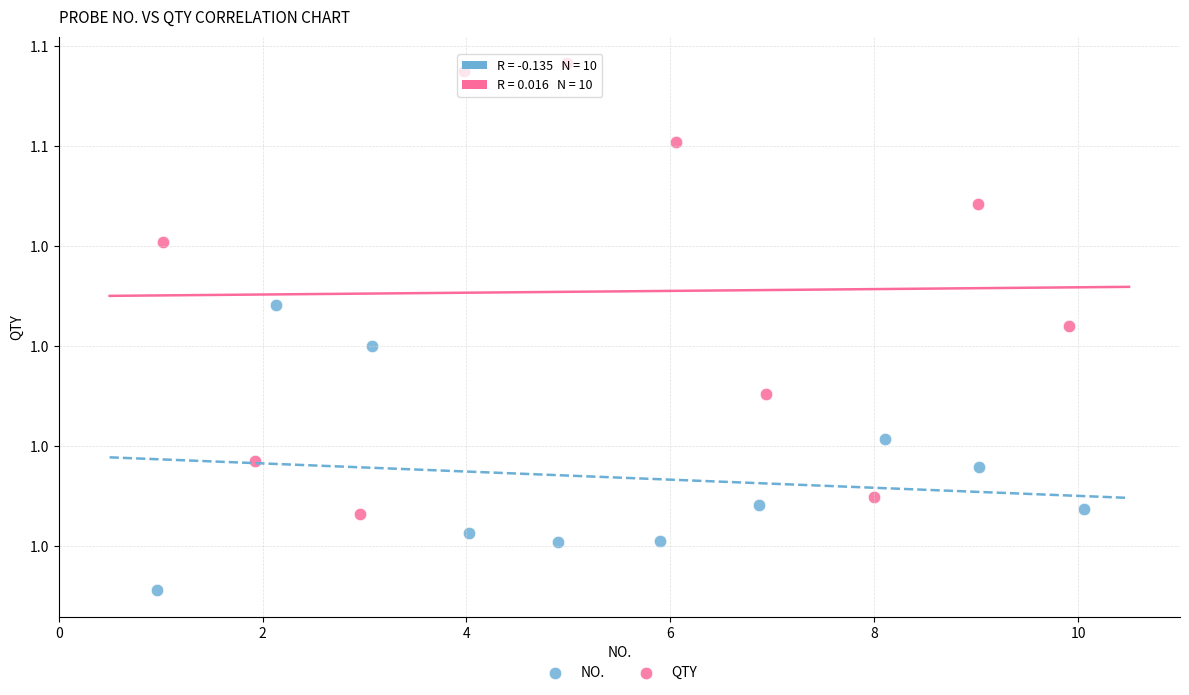

Which series reaches the minimum Y coordinate?

NO.